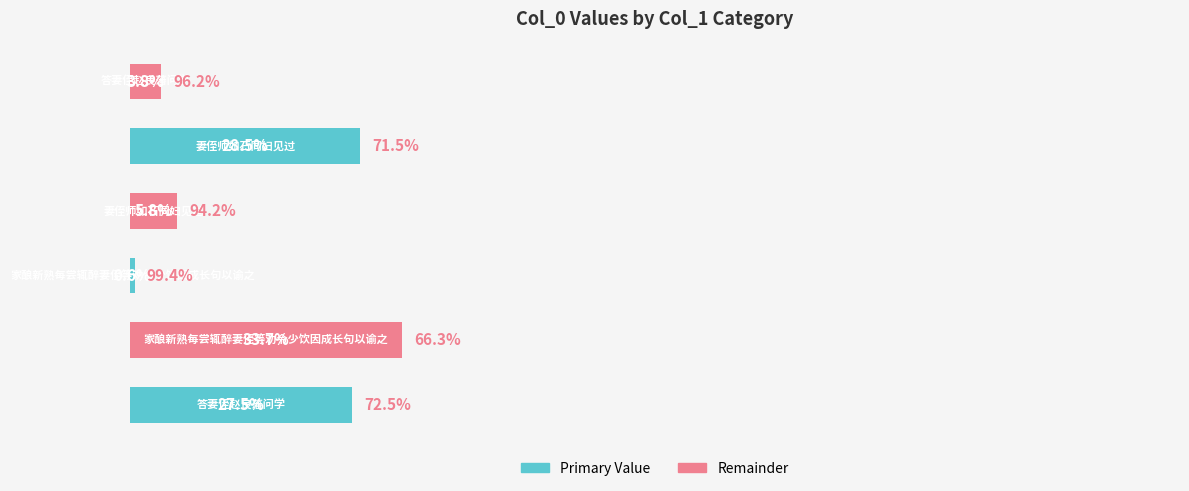

Are the bars horizontal?

Yes